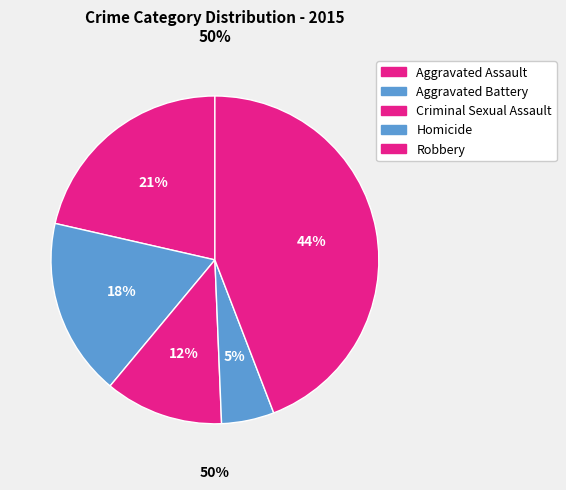

Which category has the smallest portion of the pie?

Homicide